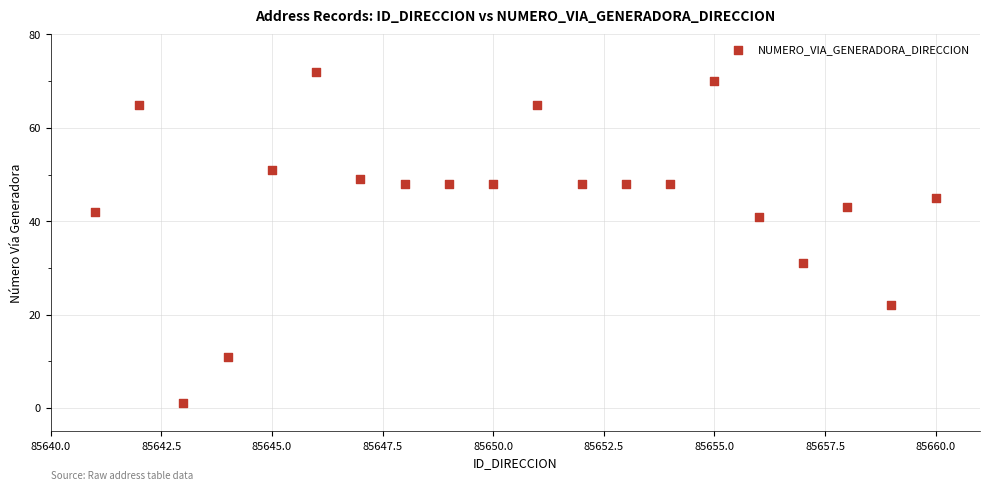

What is the range of Y values (max minus min)?

71